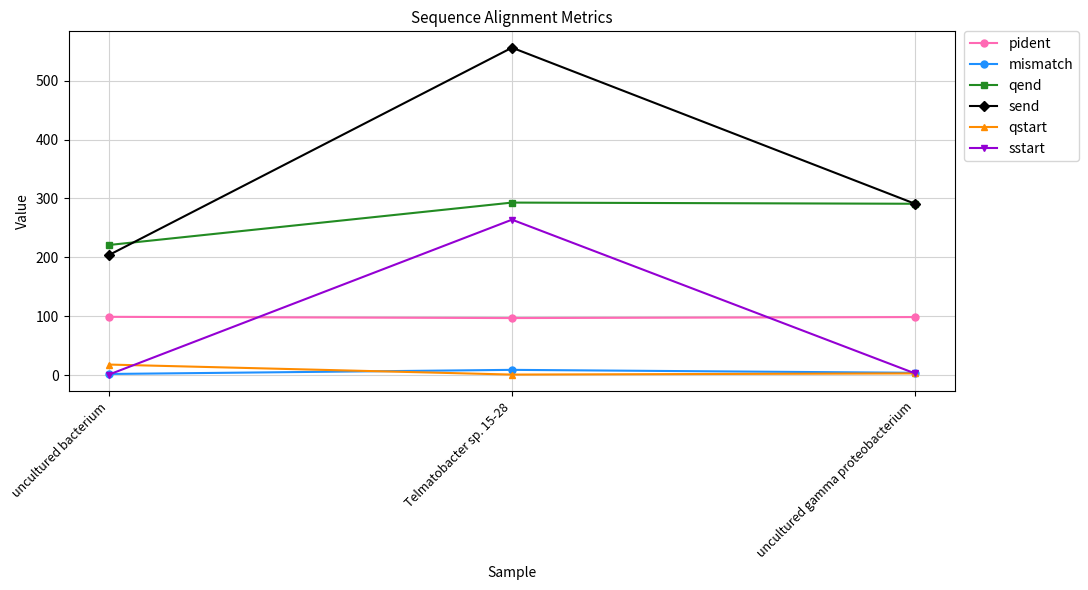

What is the maximum value for sstart?

264.0